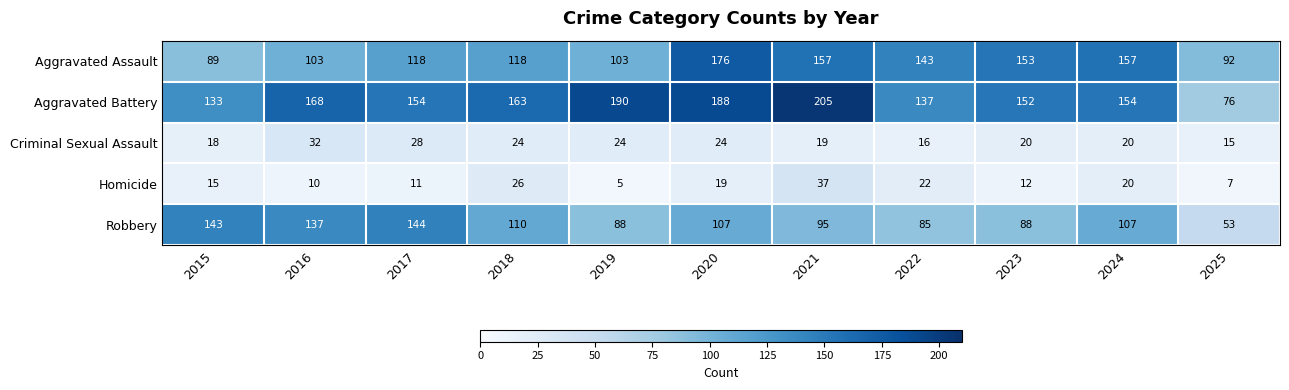

Rank the series at 2023 from highest to lowest value.

Aggravated Assault, Aggravated Battery, Robbery, Criminal Sexual Assault, Homicide